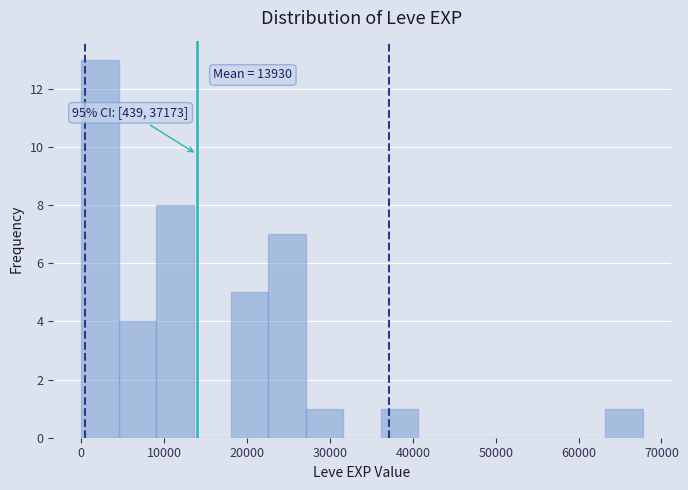

Over which range of the x-axis is the bar tallest?

0 to 5000